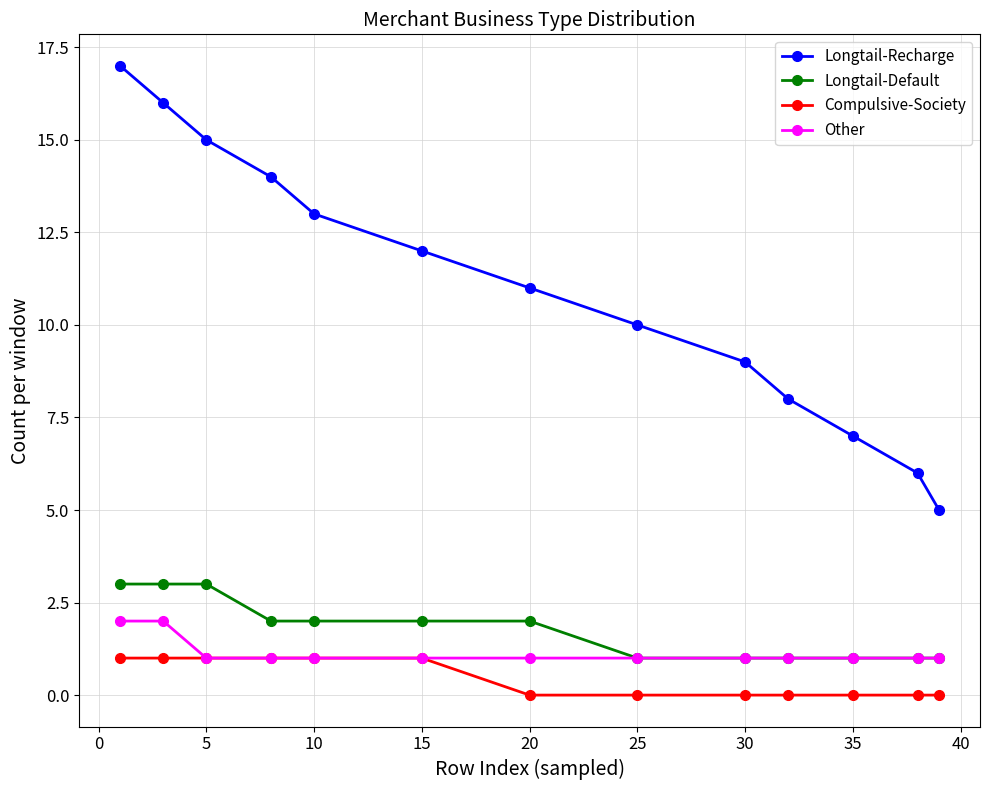

Which series has the largest range (max minus min)?

Longtail-Recharge